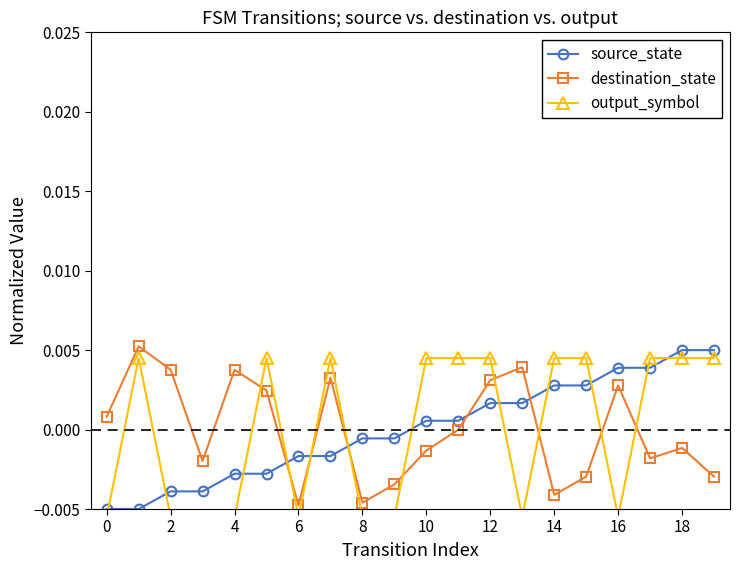

At how many categories does at least one series exceed 0?

16